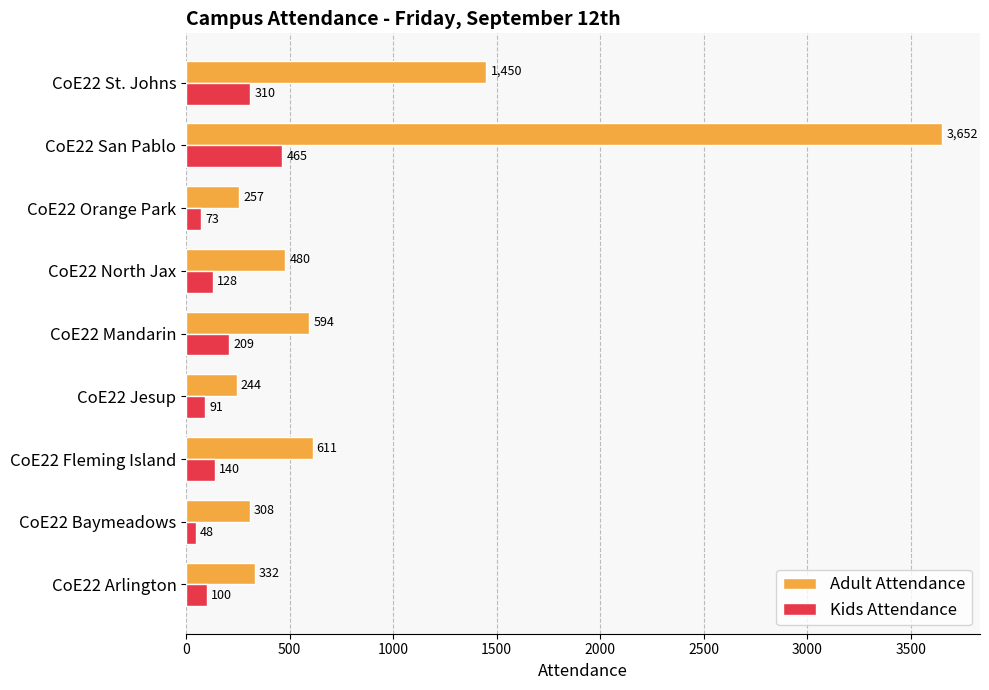

What is the maximum value for Kids Attendance?

465